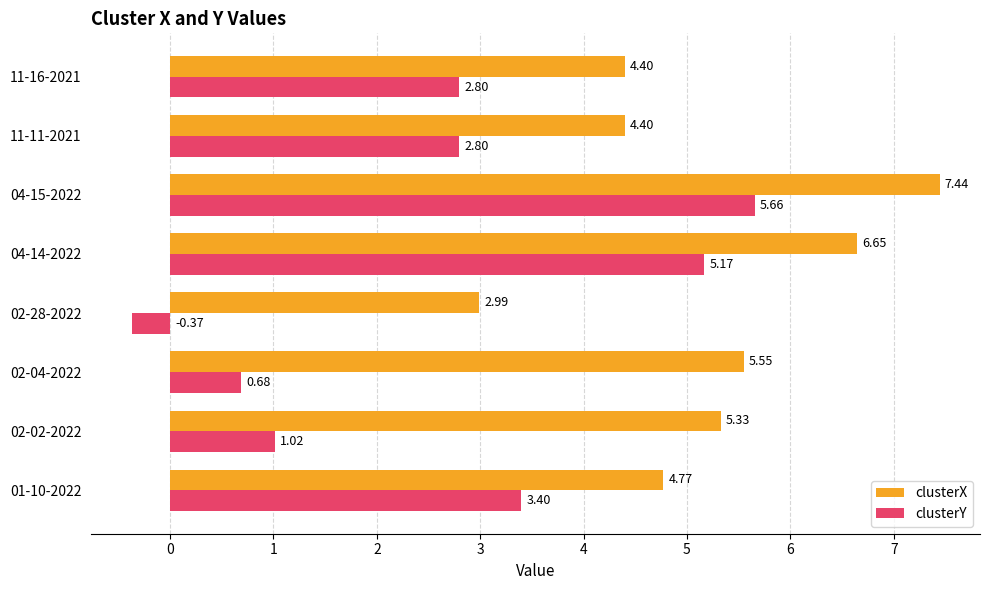

Rank the series by their average value, from highest to lowest.

clusterX, clusterY